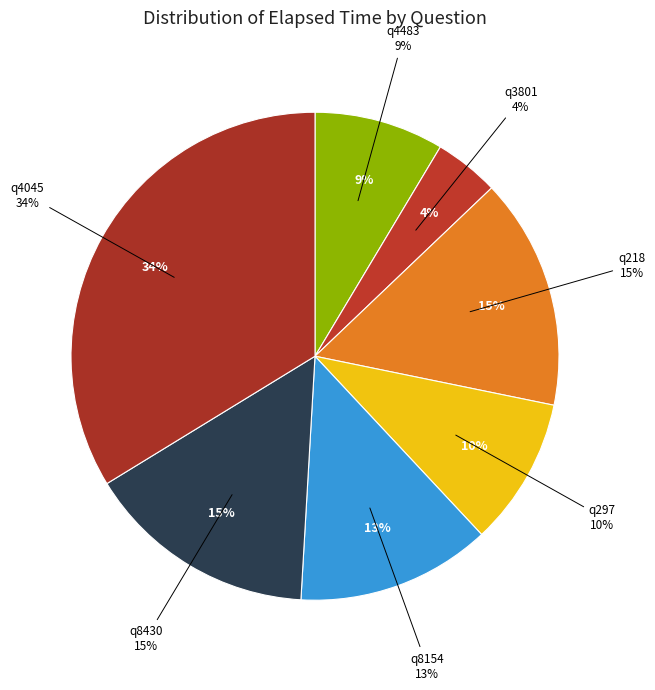

What is the change in value from q4483 to q4045?

+41000